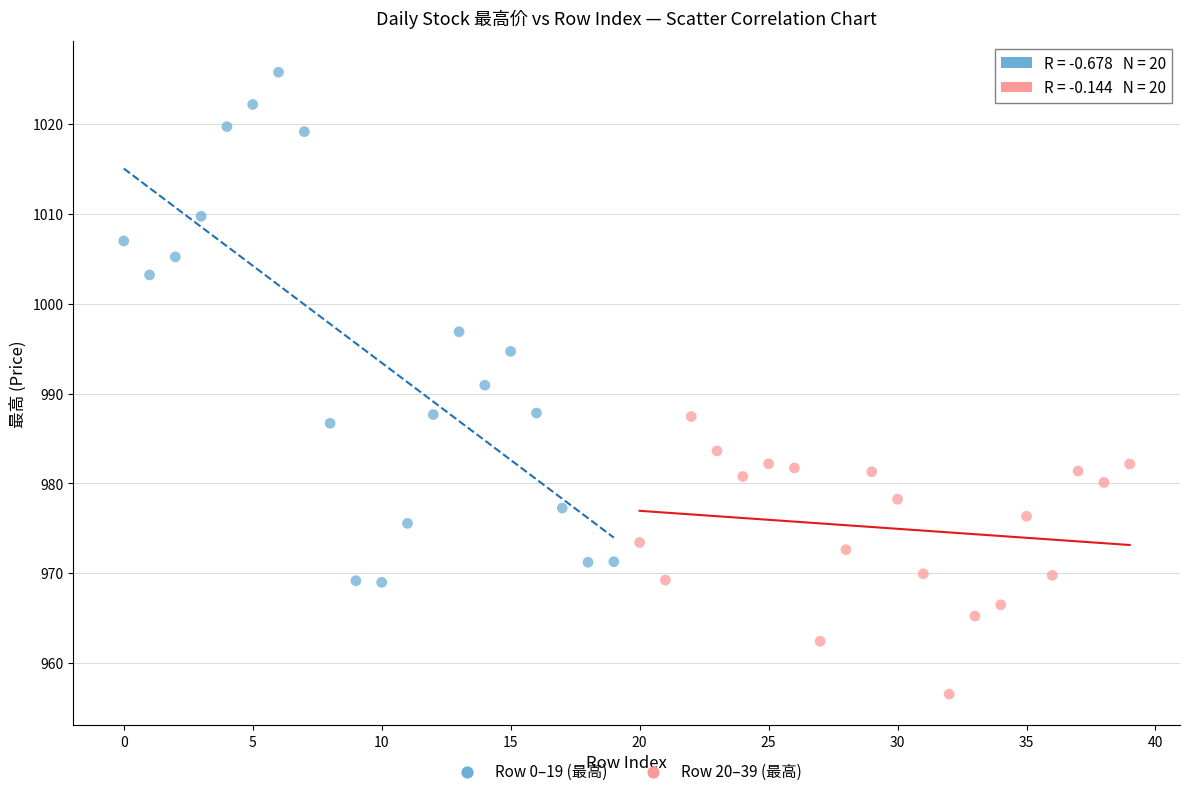

Which series has the largest Y range (max minus min)?

Row 0–19 (最高)